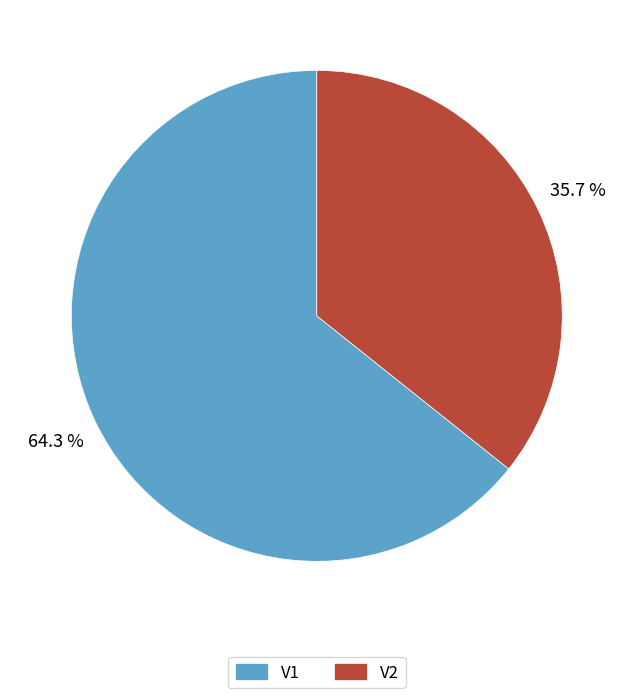

Is V2 the majority of the pie?

No